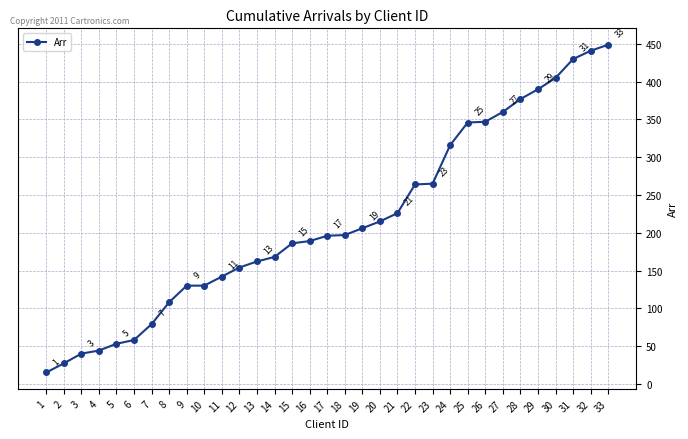

The value at 29 is 390. True or false?

True